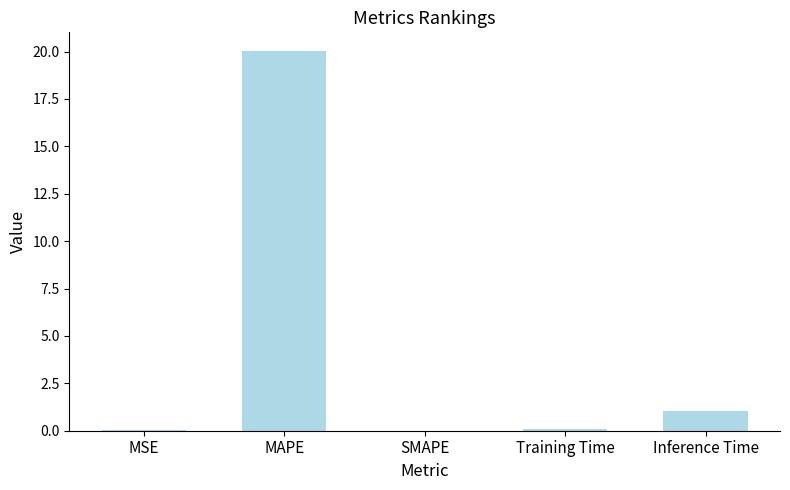

Which category has the highest value across all series?

MAPE